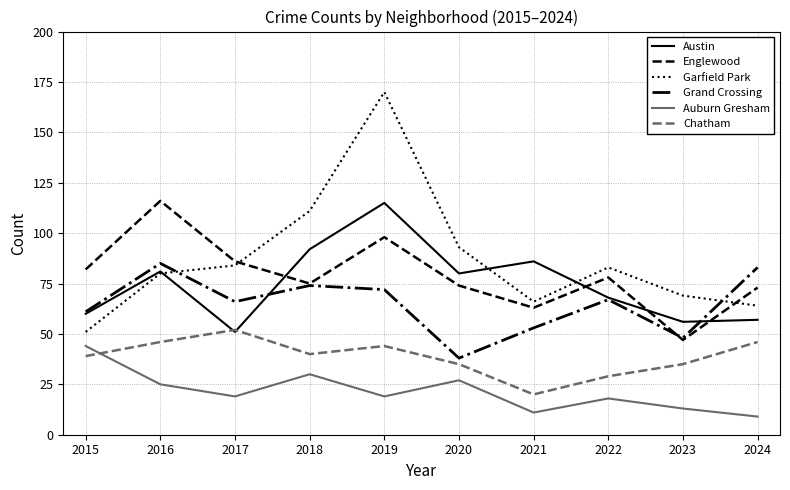

True or false: Chatham and Grand Crossing intersect in this chart.

False